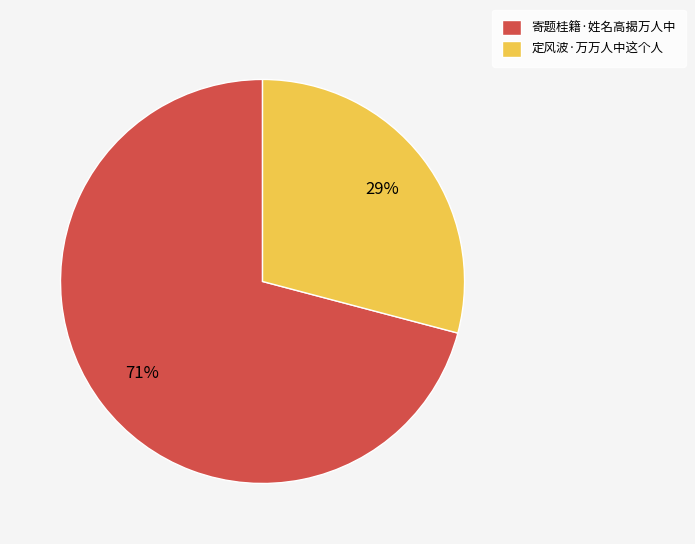

Count the number of slices in the pie.

2